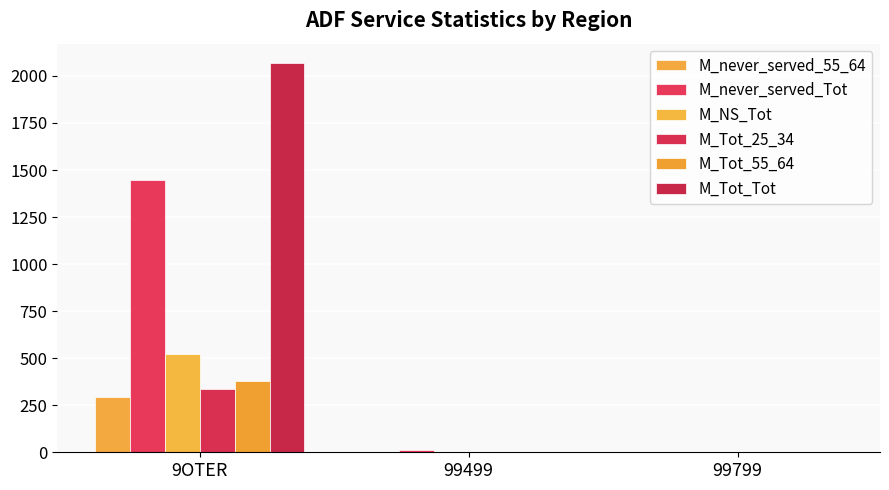

What is the value of the M_never_served_55_64 bar at the 1st from the left?

295